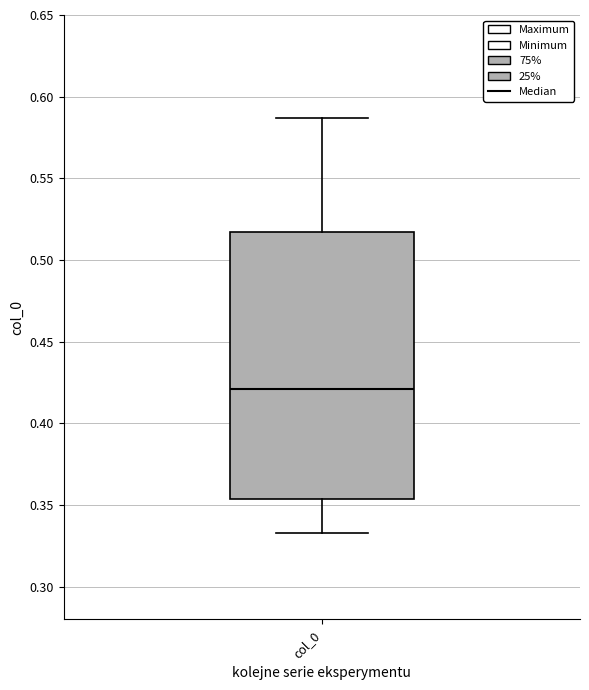

Transcribe this box plot: give where the median line is, the range the box spans, and where the two whiskers end, as read against the y-axis. The values are not printed on the chart, so give them approximately, as read against the axis.

median 0.420, box 0.355 to 0.515, whiskers 0.335 to 0.585